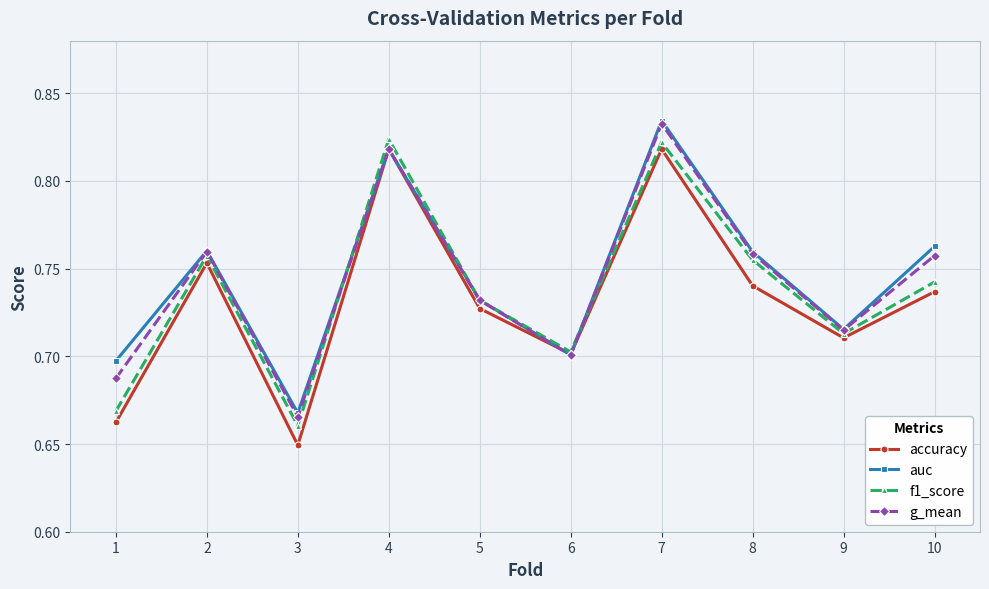

What are all the series names shown in the legend?

accuracy, auc, f1_score, g_mean